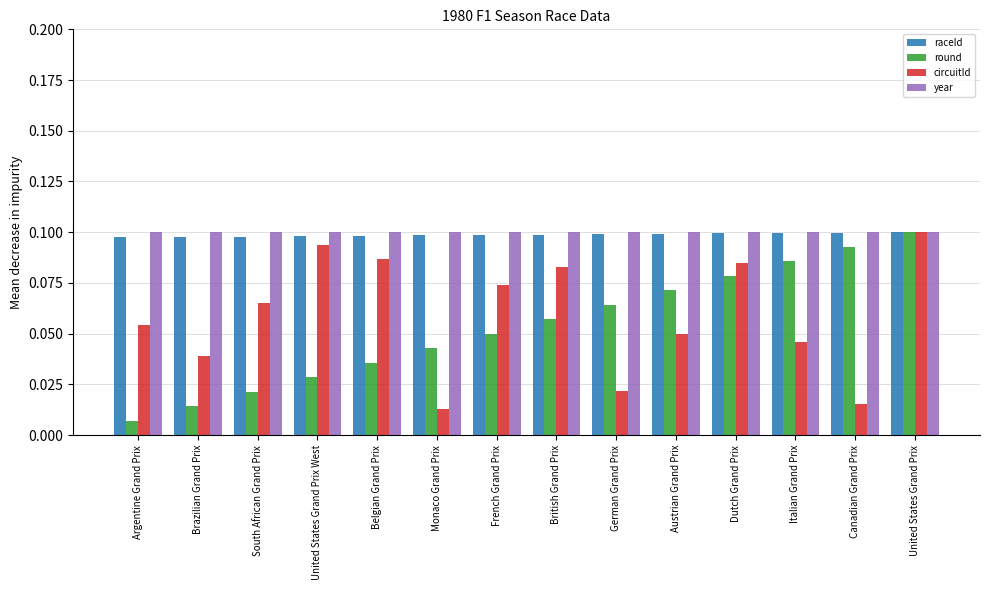

Are the bars grouped side by side (vs. stacked)?

Yes